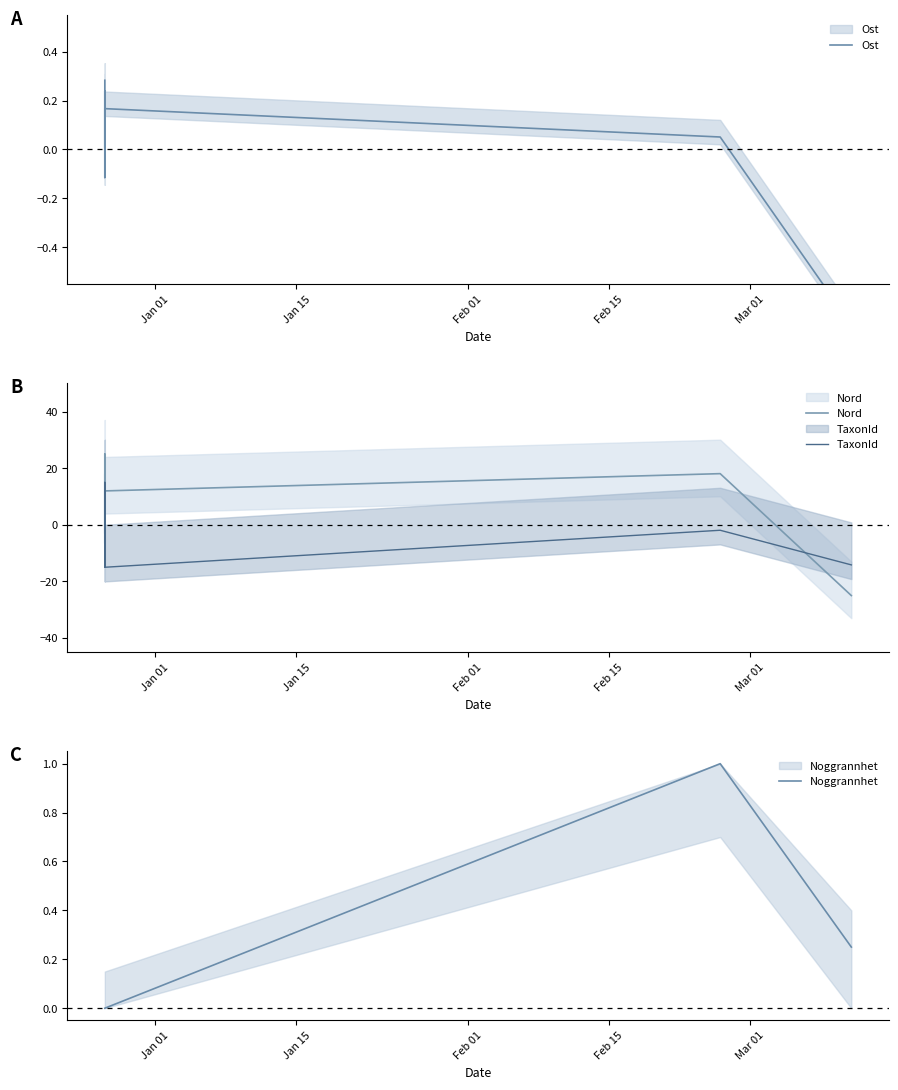

Count the number of categories in the chart.

9